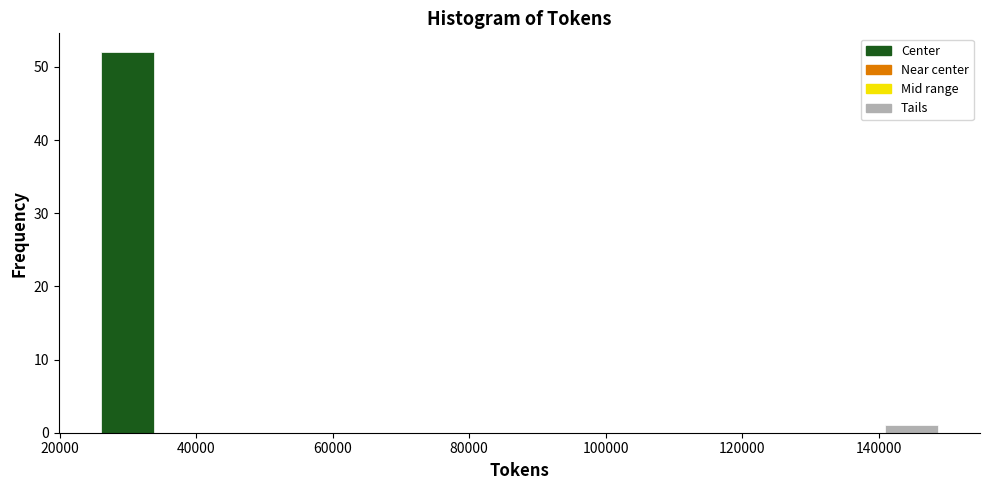

Reading left to right, transcribe this chart: for each bar, give the range it covers on the x-axis and its height. Neither the bar edges nor the heights are printed on the chart, so give them approximately, as read against the axes.

26000 to 34000: 52
34000 to 42000: 0
42000 to 50000: 0
50000 to 58000: 0
58000 to 66000: 0
66000 to 76000: 0
76000 to 84000: 0
84000 to 92000: 0
92000 to 100000: 0
100000 to 108000: 0
108000 to 116000: 0
116000 to 124000: 0
124000 to 132000: 0
132000 to 140000: 0
140000 to 148000: 1